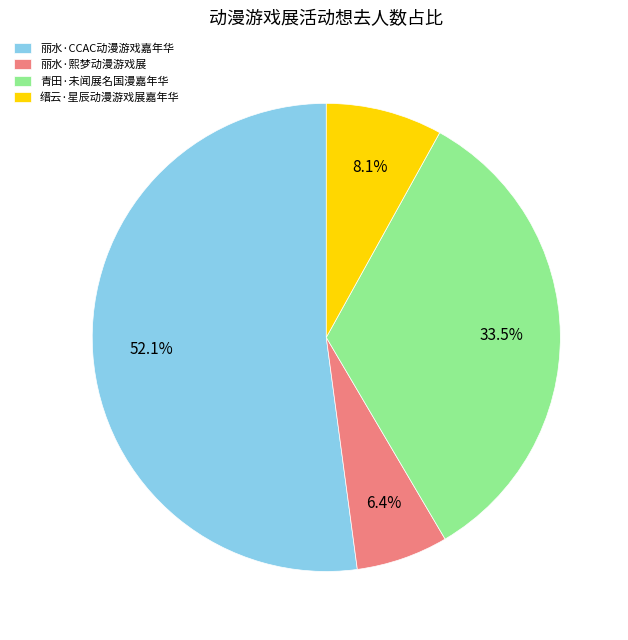

To the nearest percent, what is the combined percentage of 缙云·星辰动漫游戏展嘉年华 and 丽水·CCAC动漫游戏嘉年华?

60%